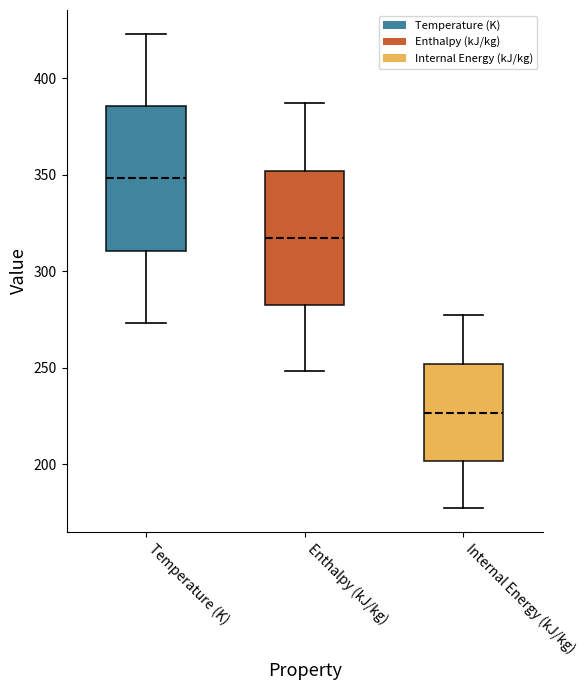

Which box has the highest median line?

Temperature (K)